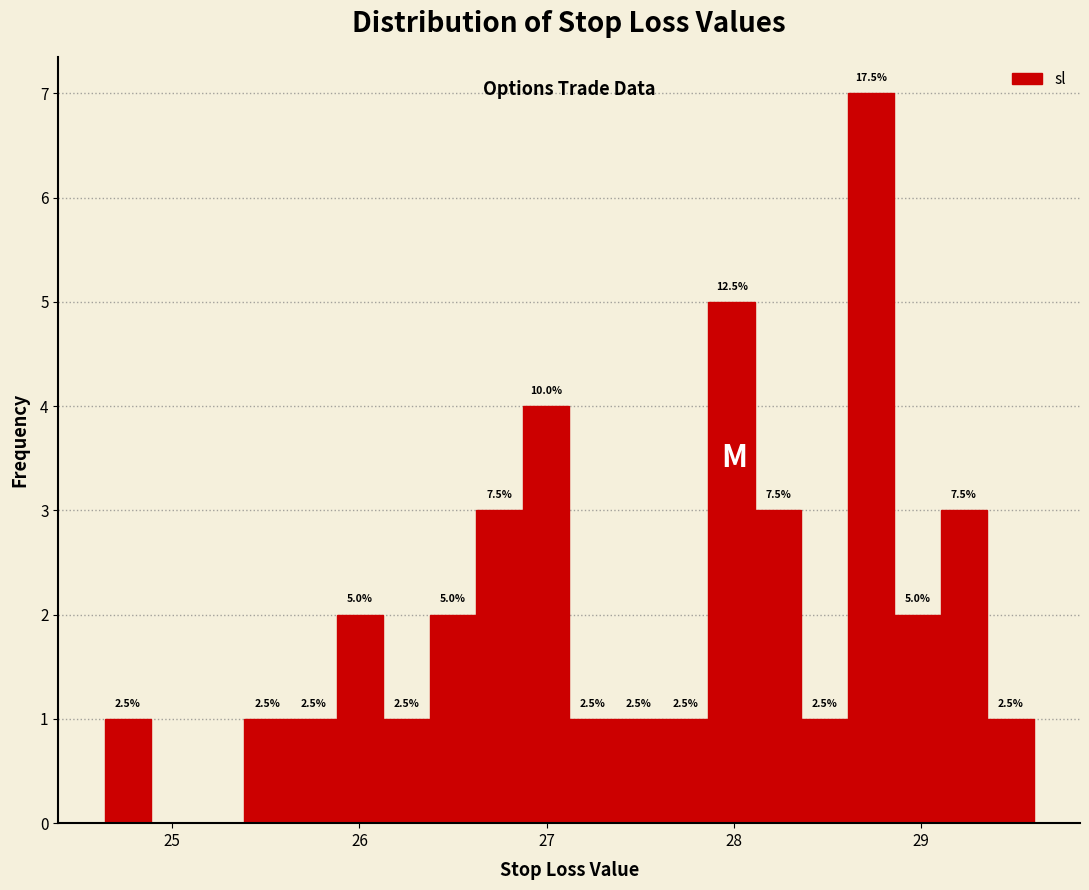

Around what value on the x-axis is the tallest bar? Give the approximate position of its centre, as read against the axis.

28.7